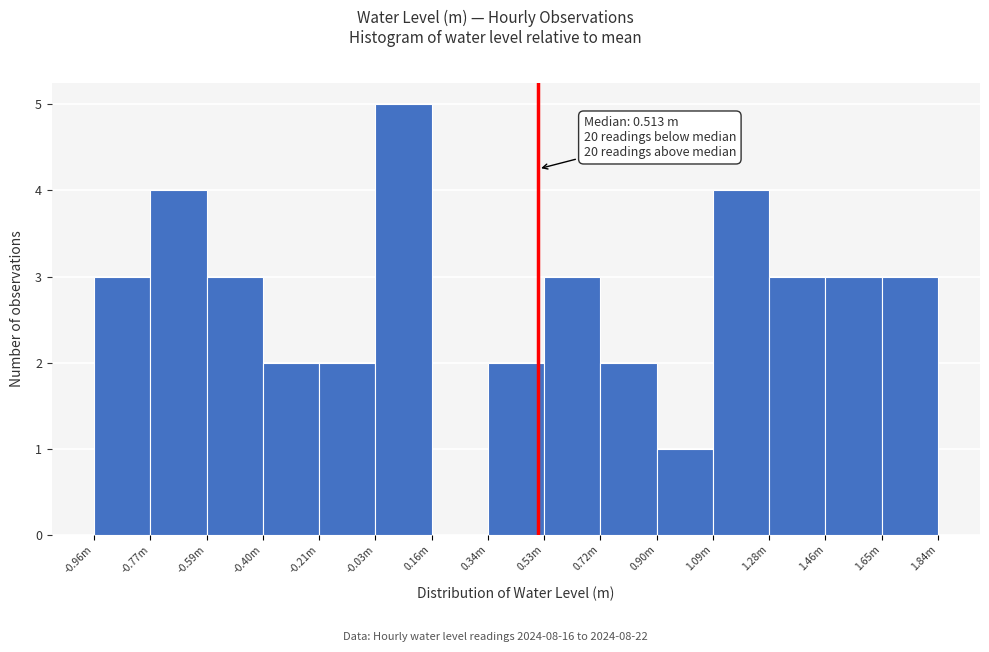

Reading right to left, list all the values displayed in this chart.

1.84m=3	1.46m=3	1.28m=3	1.09m=4	0.90m=1	0.72m=2	0.53m=3	0.34m=2	0.16m=0	-0.03m=5	-0.21m=2	-0.40m=2	-0.59m=3	-0.77m=4	-0.96m=3